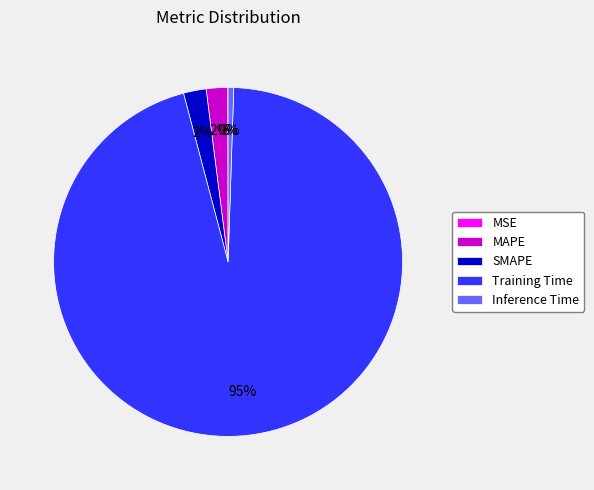

True or false: Training Time accounts for 90% of the total.

False